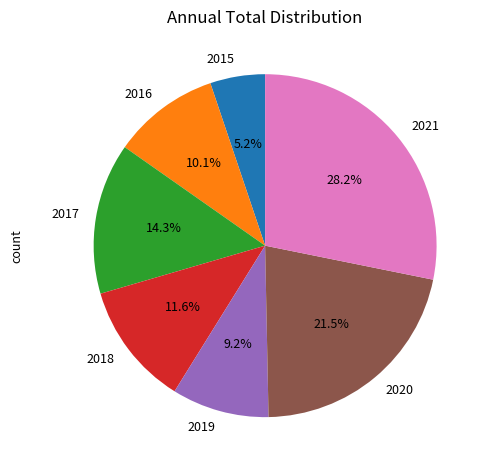

Is there a majority slice in this chart?

No